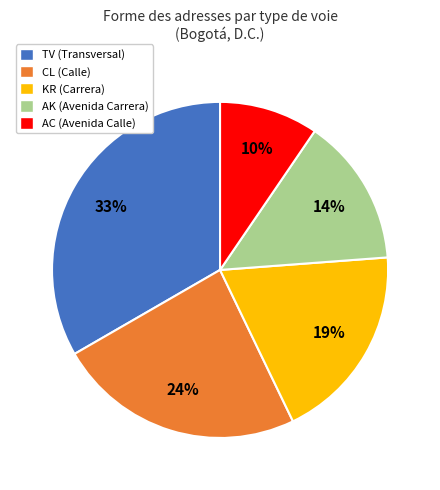

To the nearest percent, what is the combined percentage of TV and AC?

43%